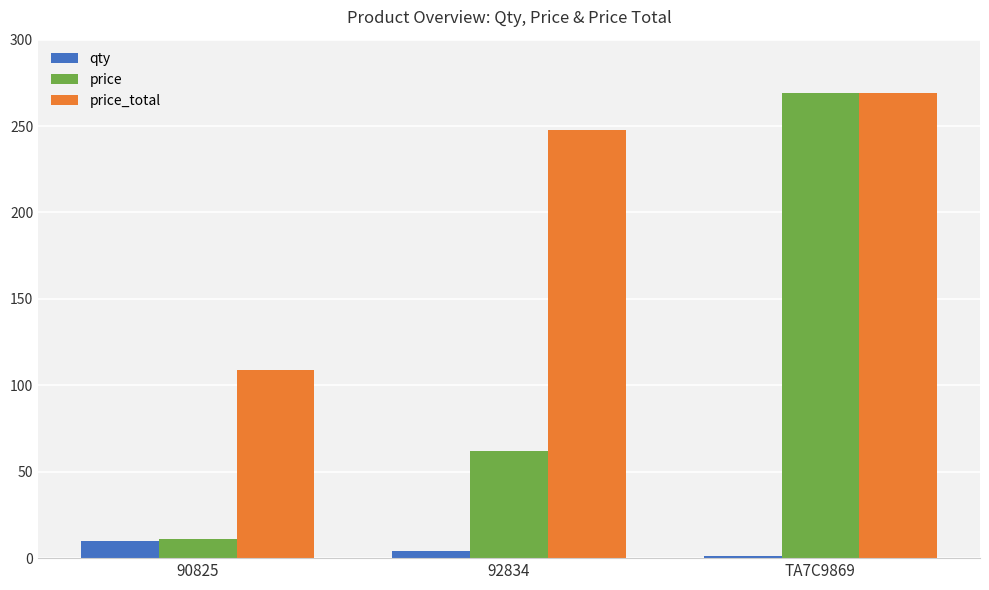

Where does the price series first go above 61?

92834